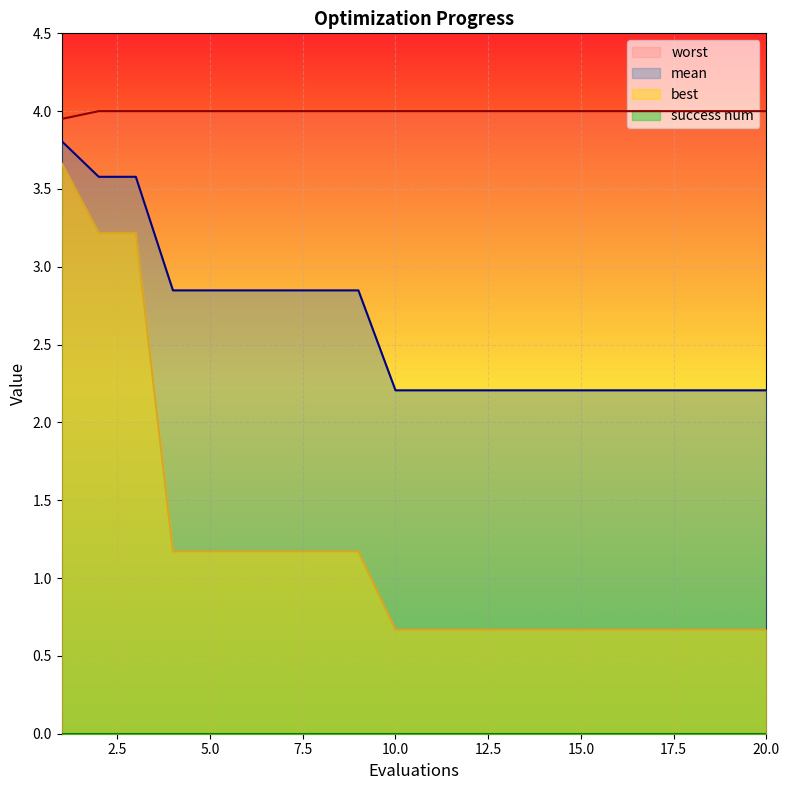

The value of worst at 10.0 is 1.5. True or false?

False